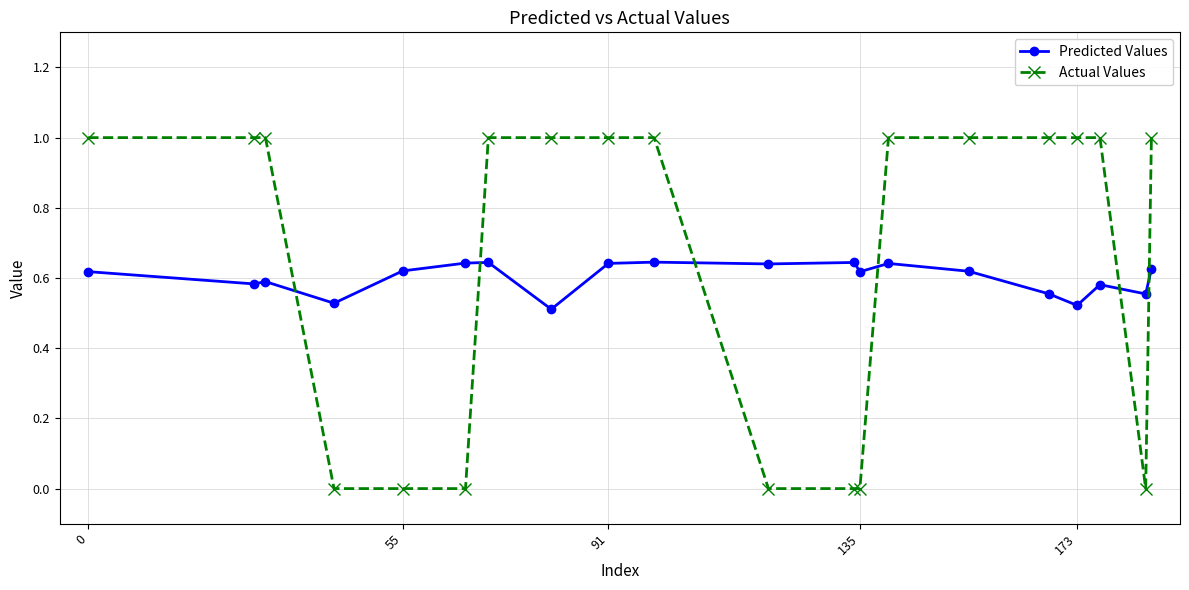

True or false: Predicted Values and Actual Values intersect in this chart.

True